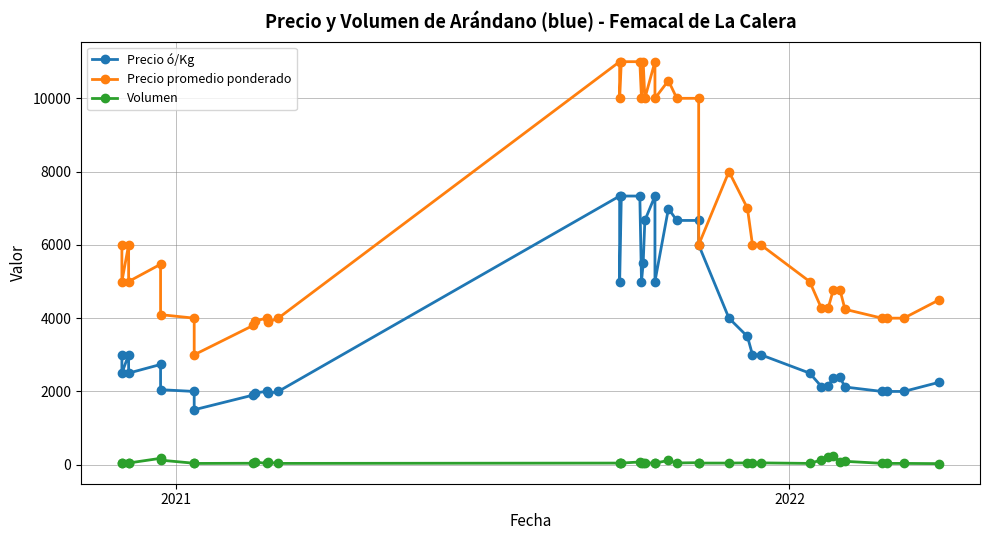

How many lines are shown in the chart?

3